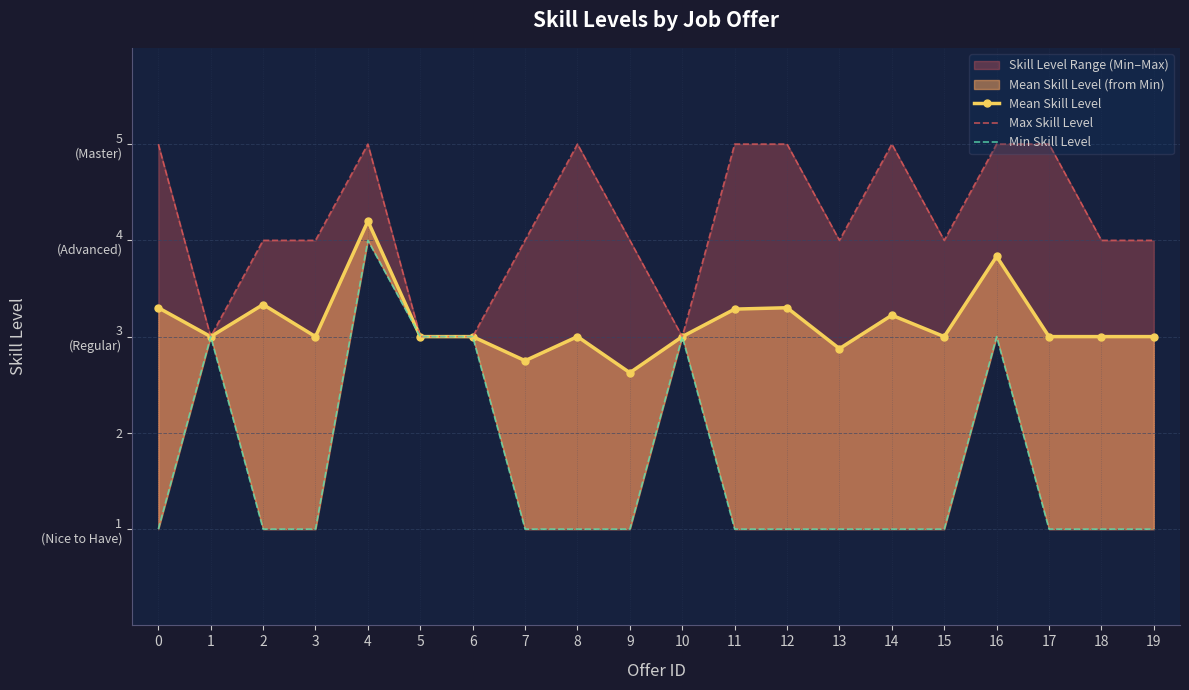

At which category is the sum across all series the highest?

4